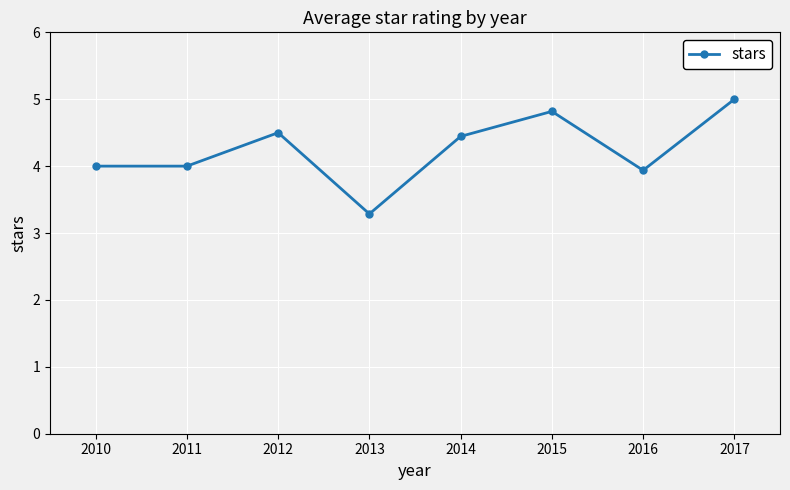

What is the sum of all values?

34.0